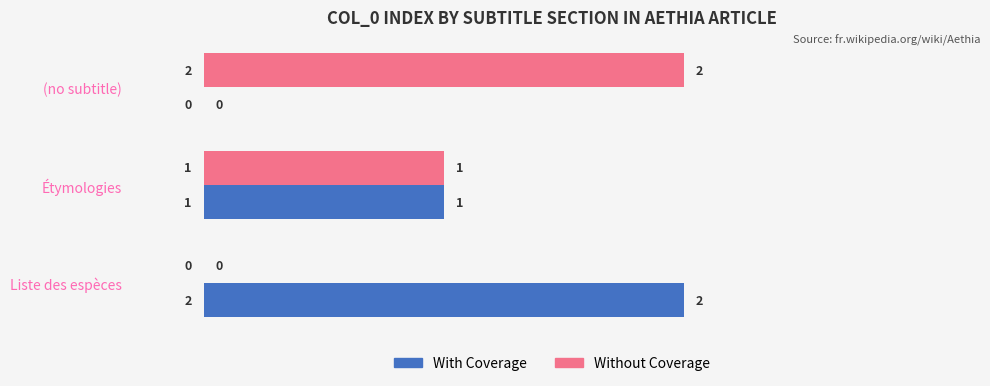

Is the value of Without Coverage at Liste des espèces greater than the value of With Coverage at Liste des espèces?

No